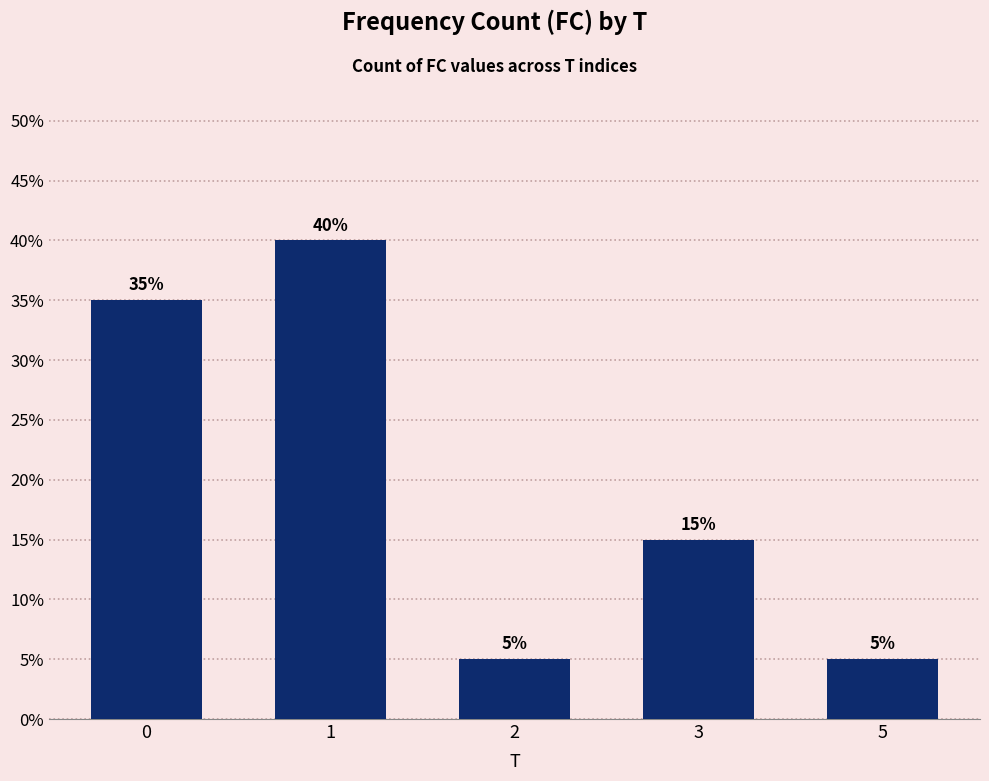

List the labels in order of value, smallest first.

2, 5, 3, 0, 1